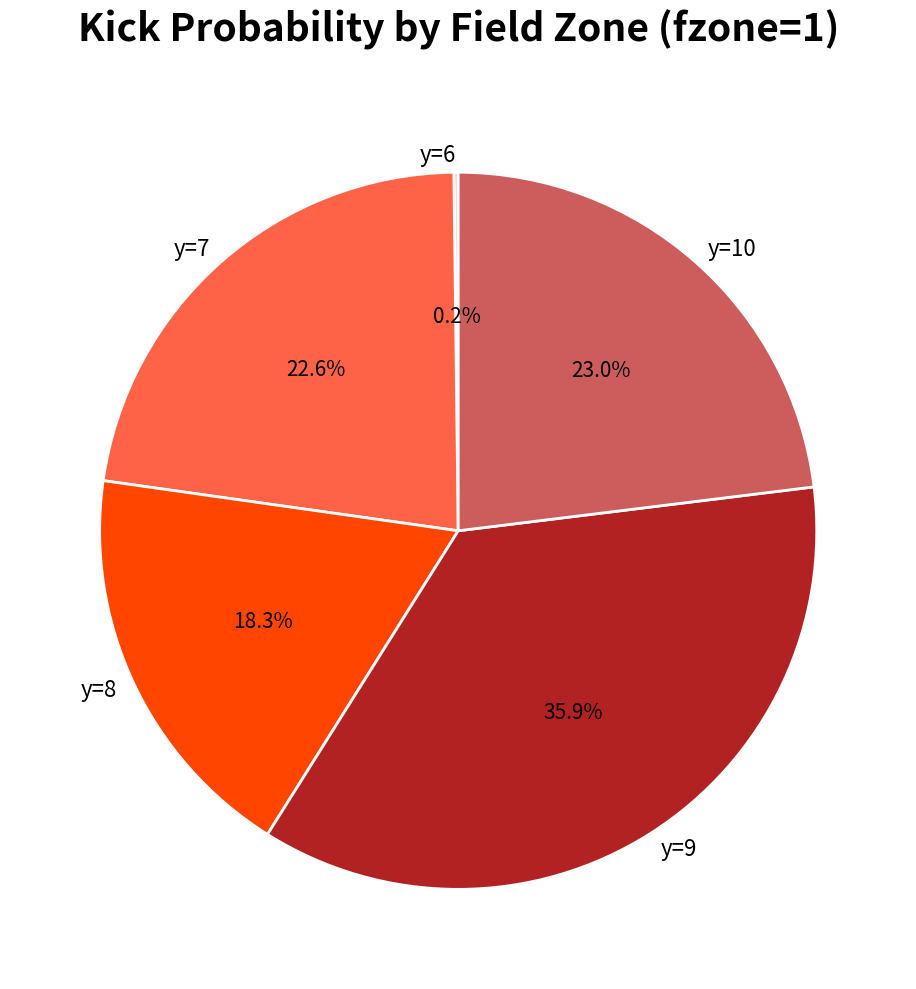

Is the sum of y=10 and y=7 greater than half?

No